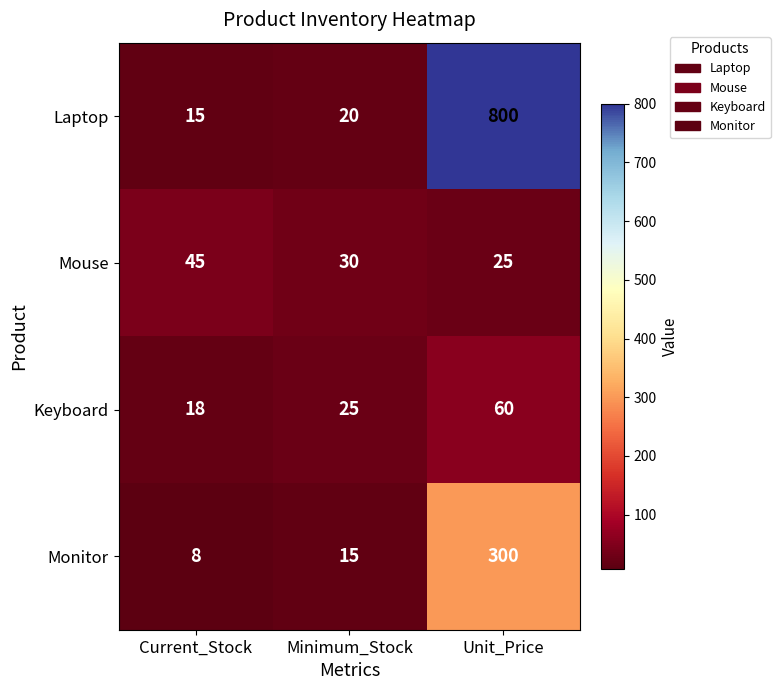

What is the total value across all series at Current_Stock?

86